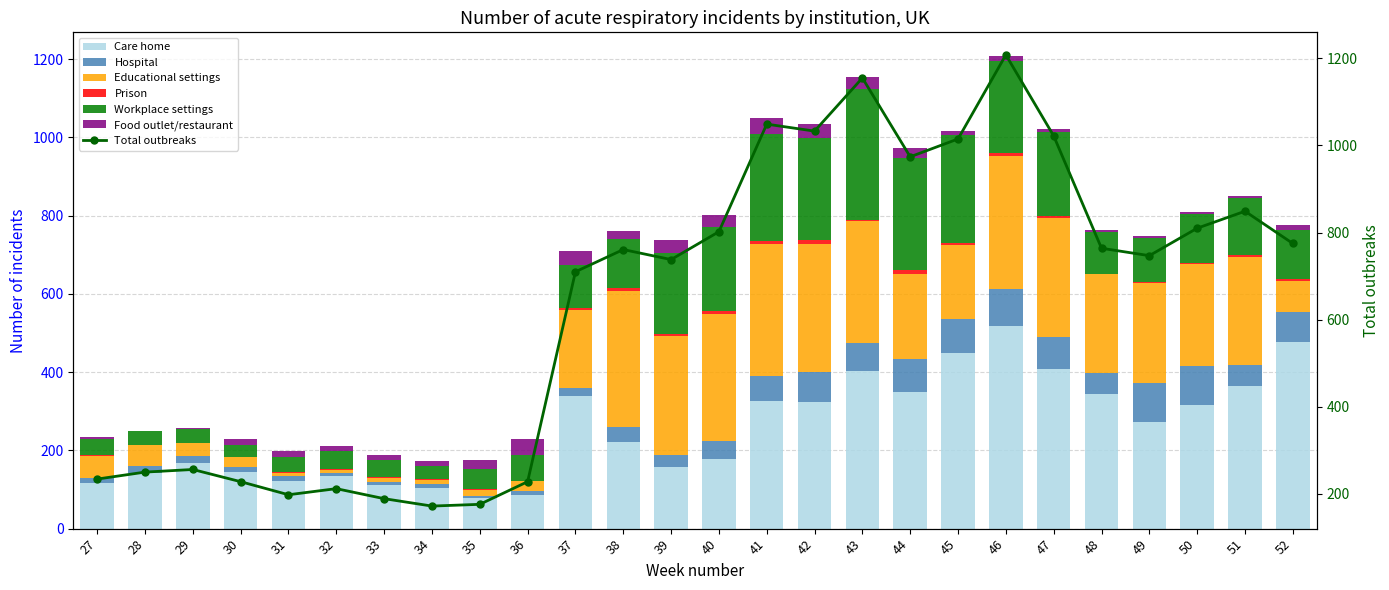

List the series in order of their peak value, highest first.

Care home, Educational settings, Workplace settings, Hospital, Food outlet/restaurant, Prison